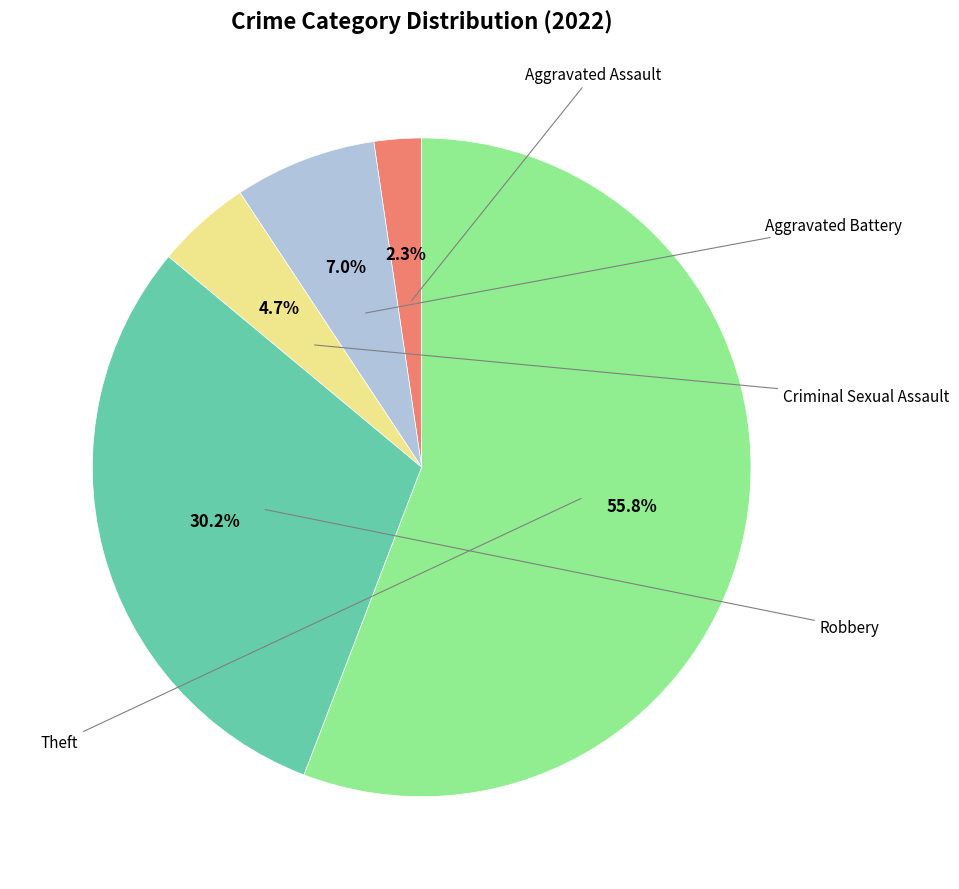

Is there a majority slice in this chart?

Yes